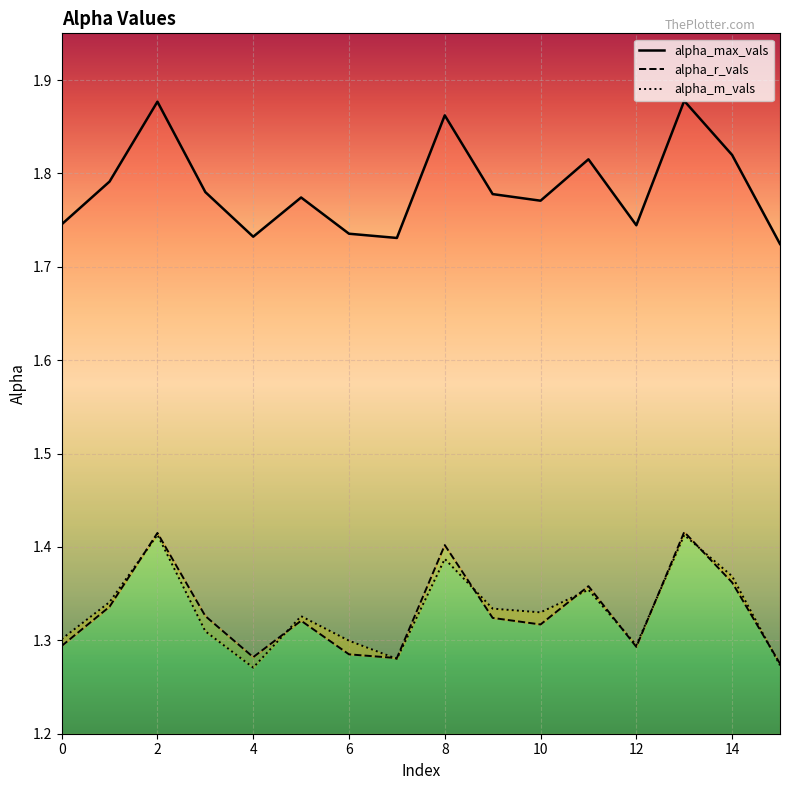

What is the highest value of the alpha_r_vals series?

1.4